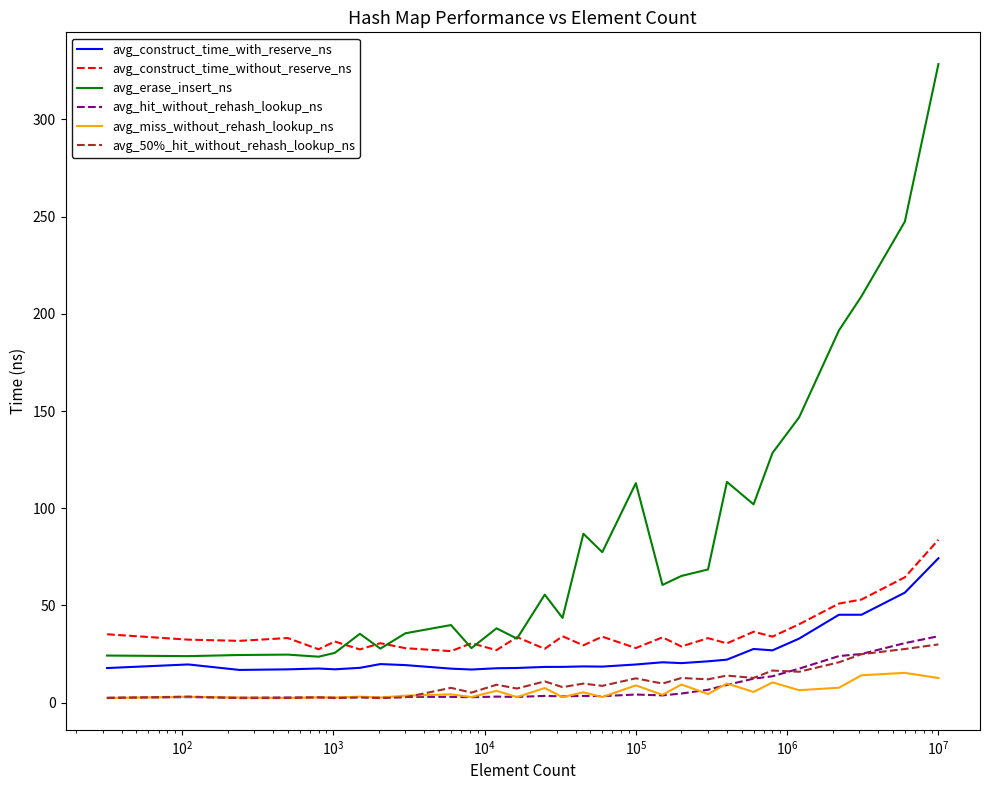

Which series has the largest total across all categories?

avg_erase_insert_ns